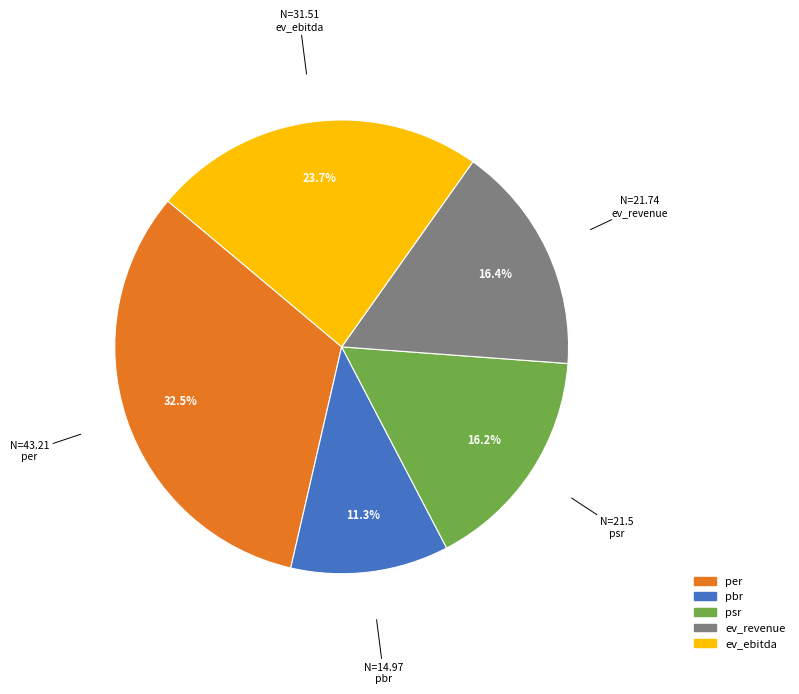

Which category has the biggest portion of the pie?

per